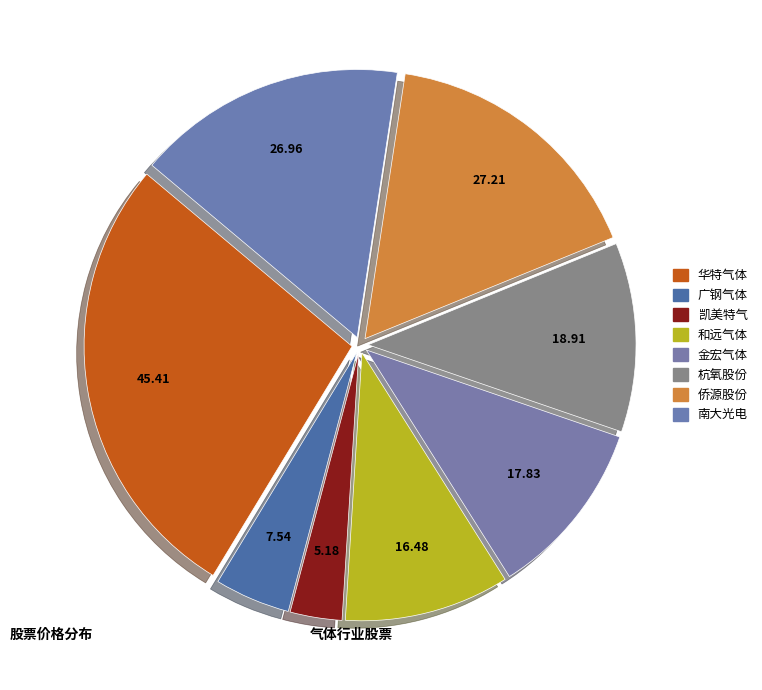

How many slices are in this pie chart?

8